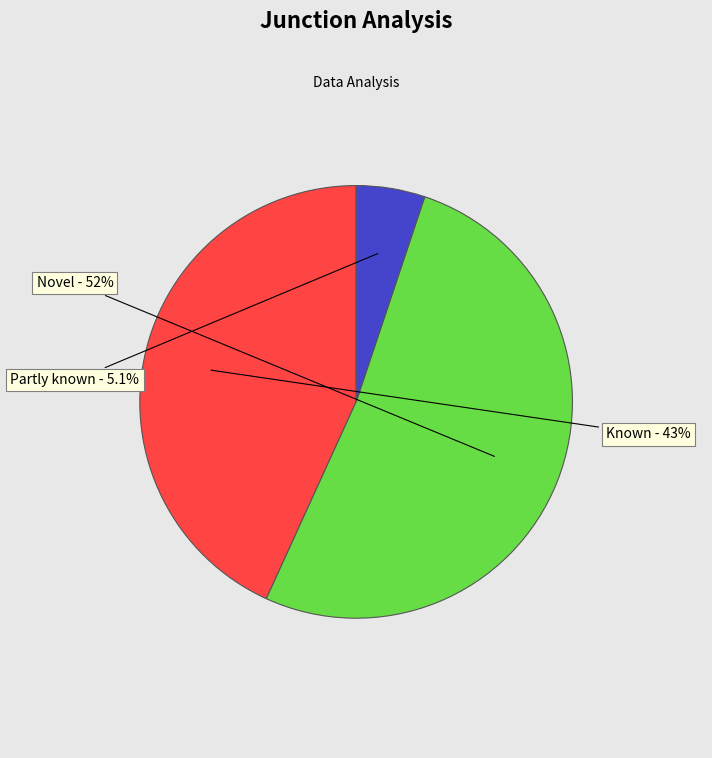

Does any single category account for the majority?

Yes